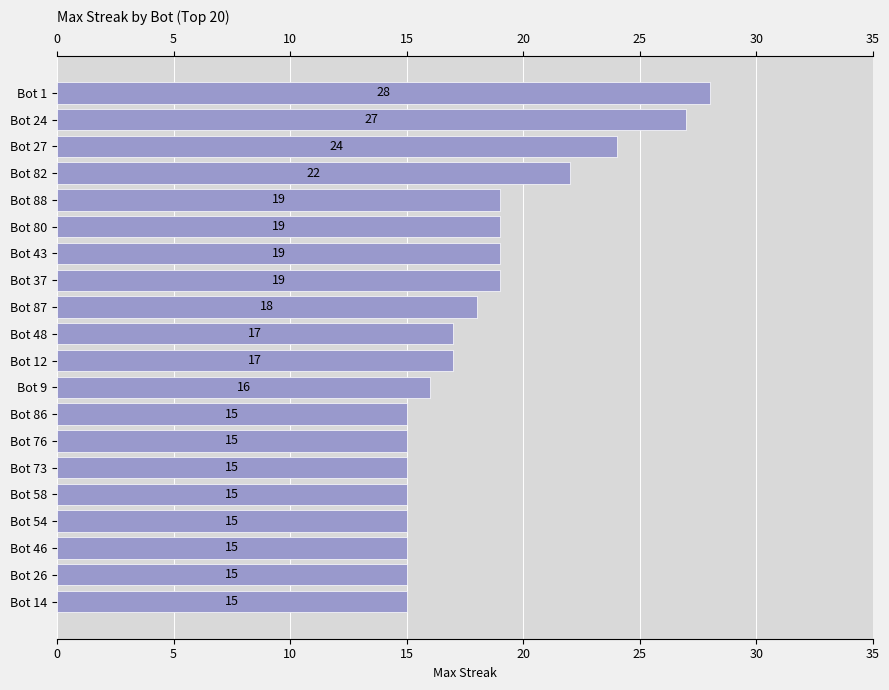

What is the average value?

18